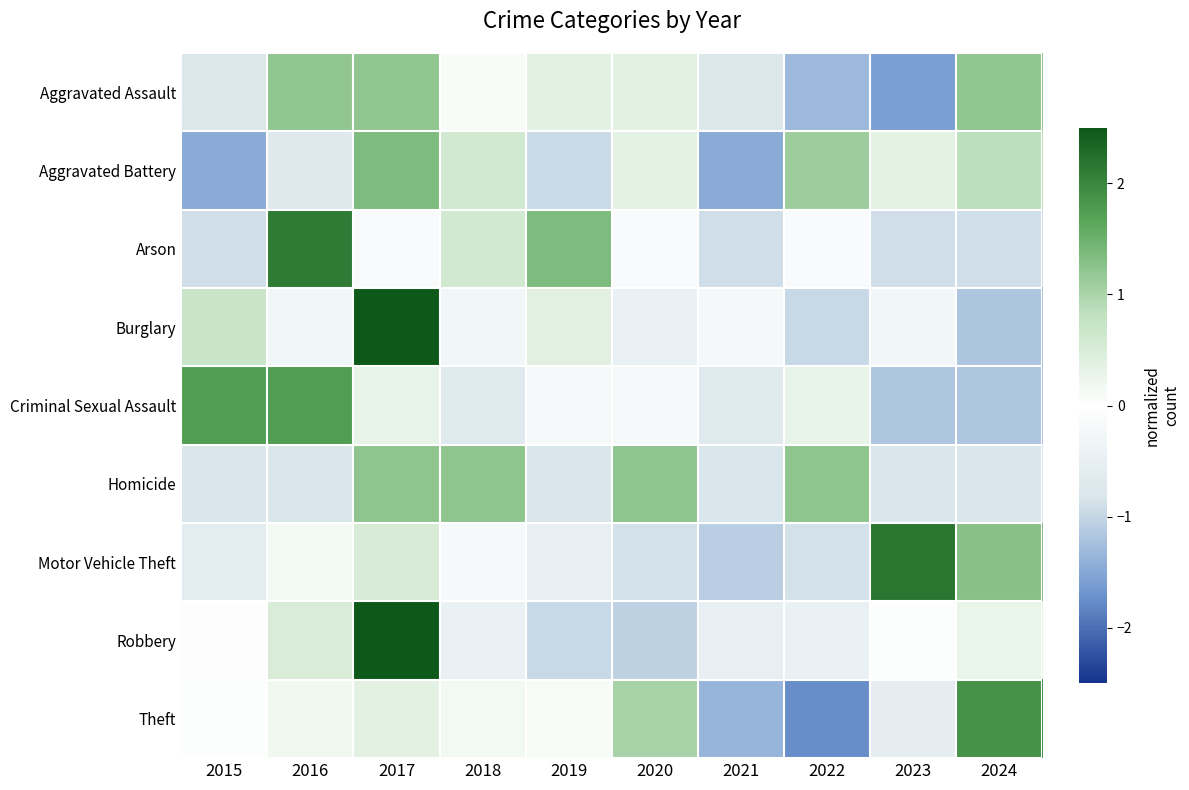

Which series has the largest total across all categories?

Theft